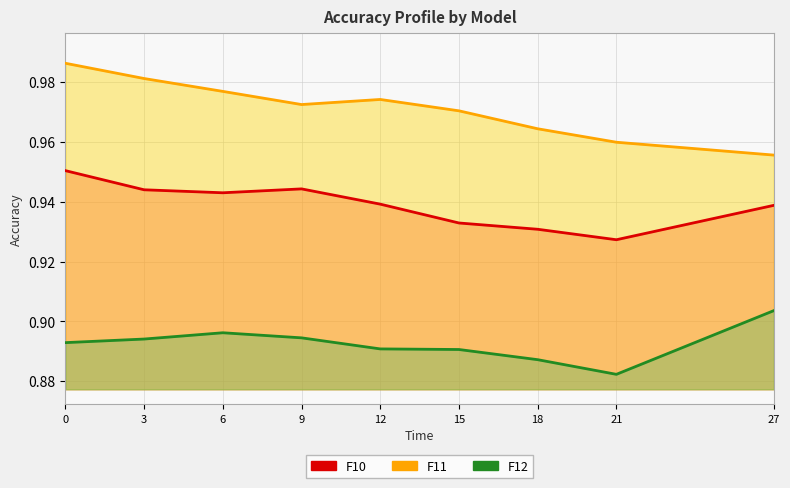

List the labels in order of F12 value, smallest first.

21, 18, 15, 12, 0, 3, 9, 6, 27